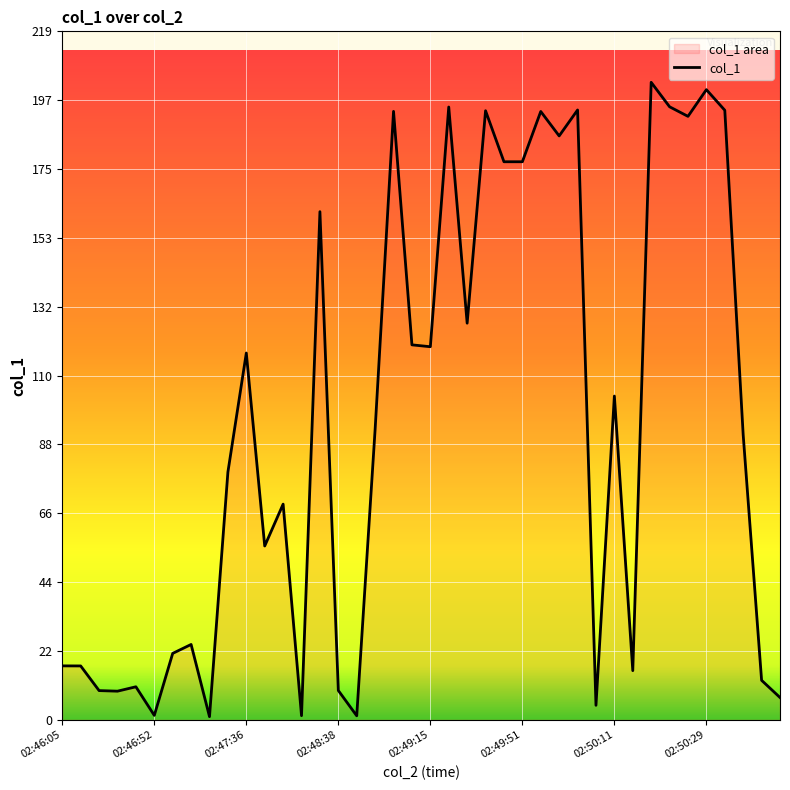

What is the greatest value displayed?

203.0